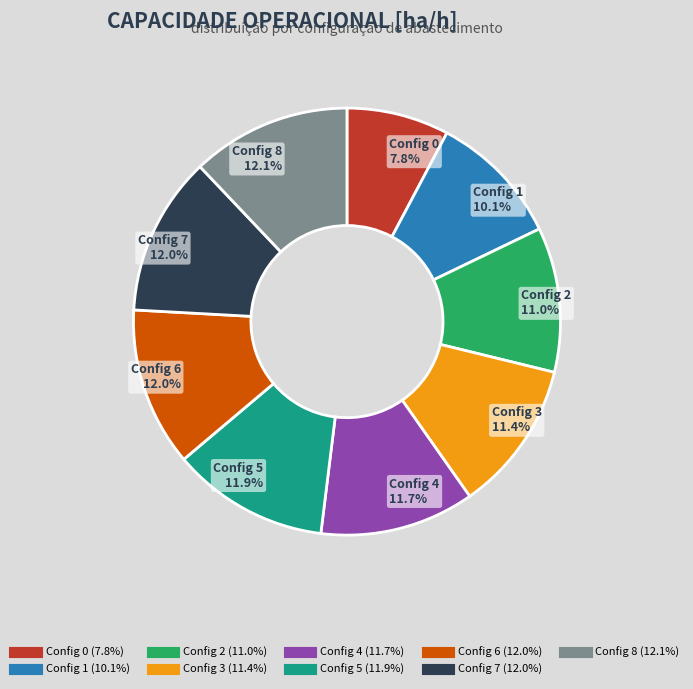

Does any single category account for the majority?

No